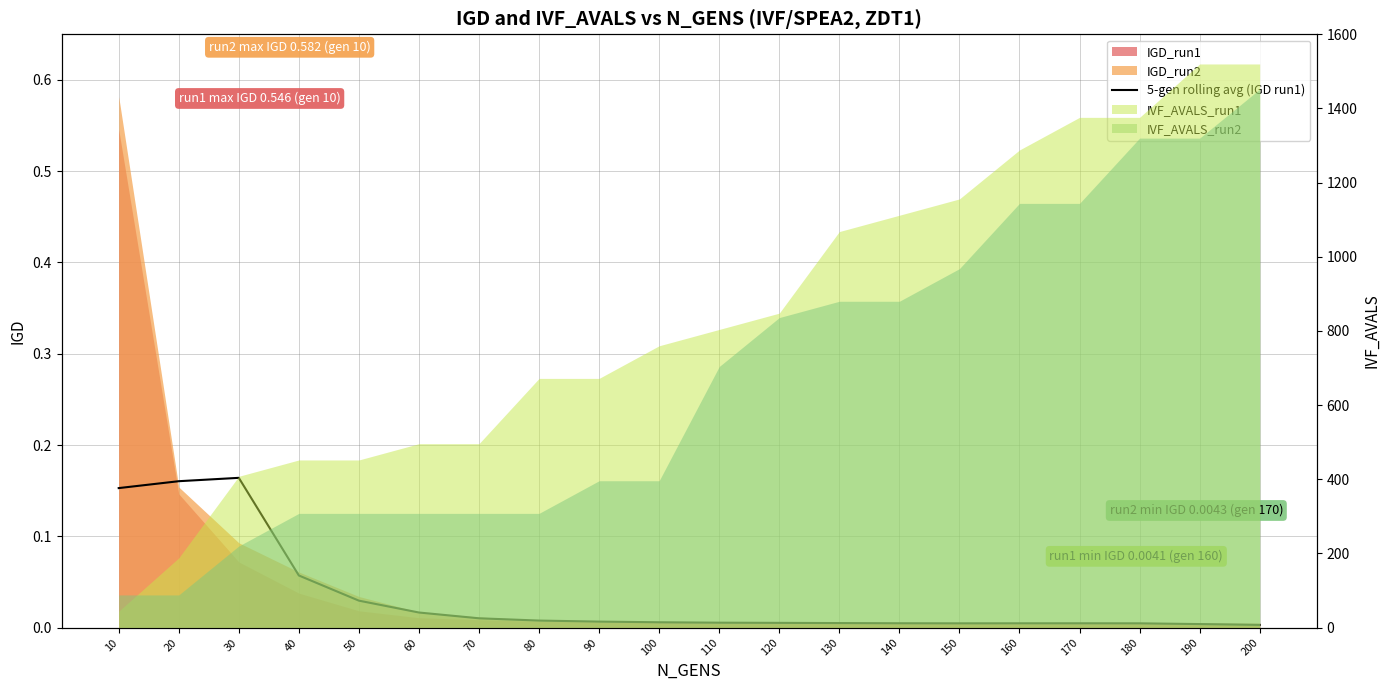

Where is the data nearest to the value 0?

200